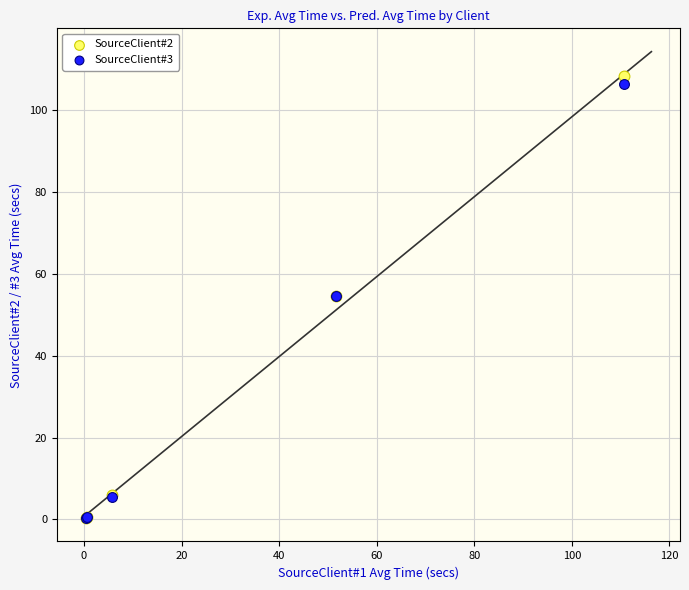

Which series reaches the maximum Y coordinate?

SourceClient#2